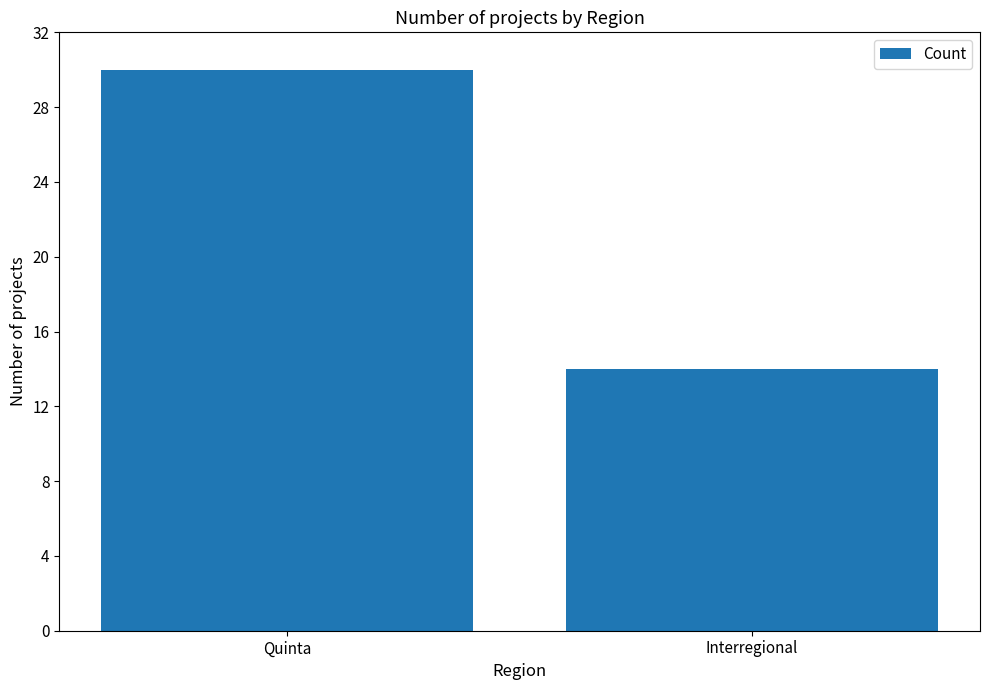

Approximately how many times larger is the value at Interregional compared to Quinta?

0.5